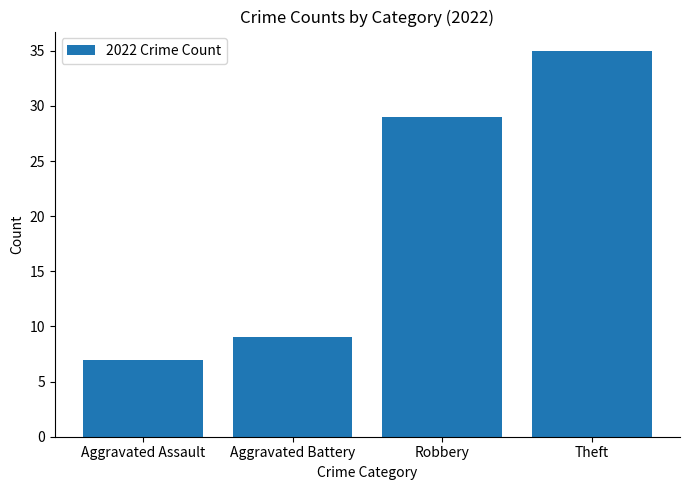

What is the minimum value shown in the chart?

7